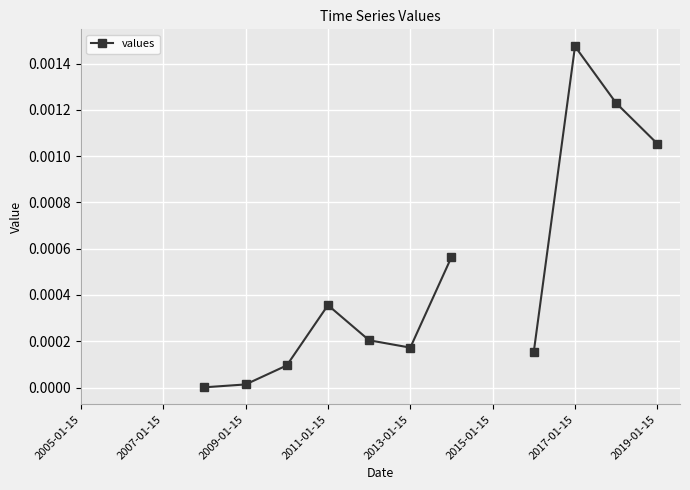

How many values are above zero?

11